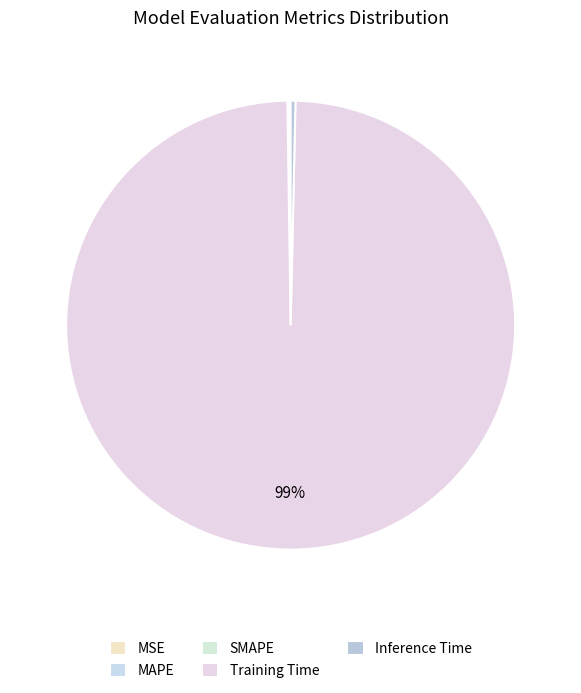

To the nearest percent, what is the average slice percentage?

20%